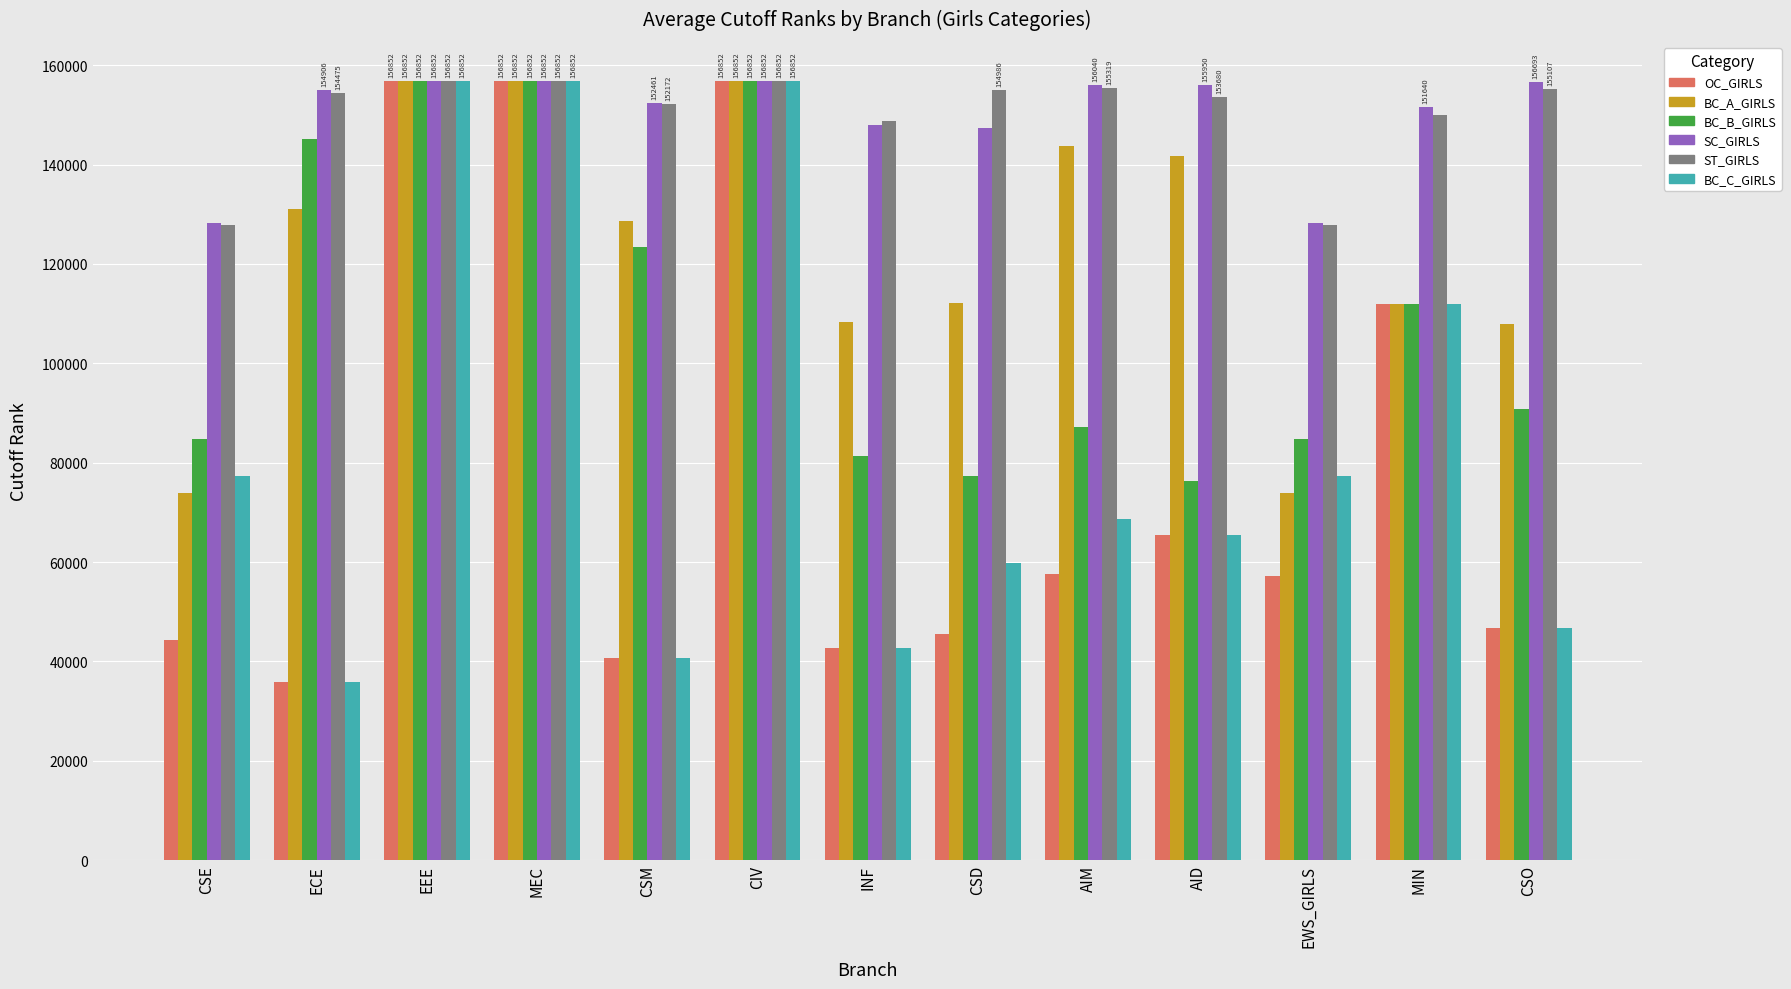

What is the spread (max minus min) of values at INF?

105998